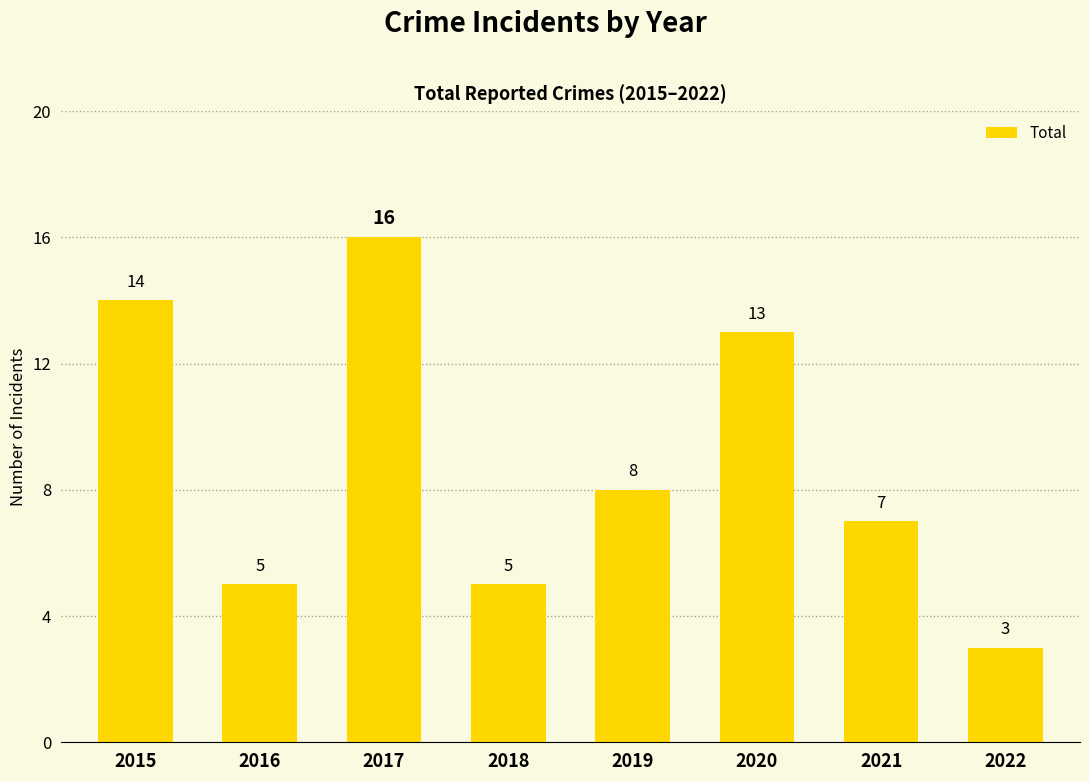

Where does the data first go above 8?

2015